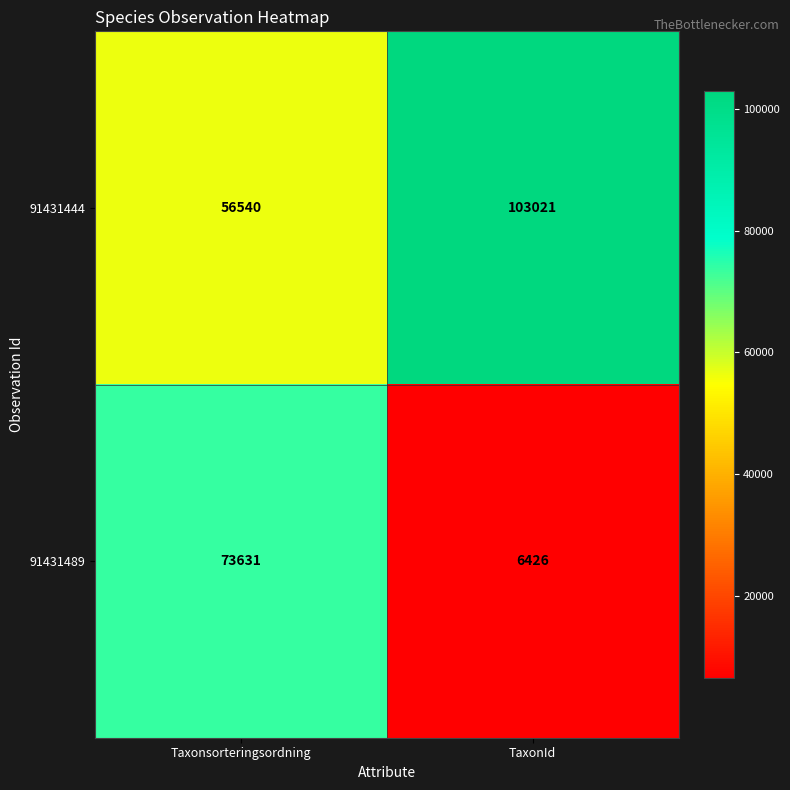

What is the total value across all series at Taxonsorteringsordning?

130171